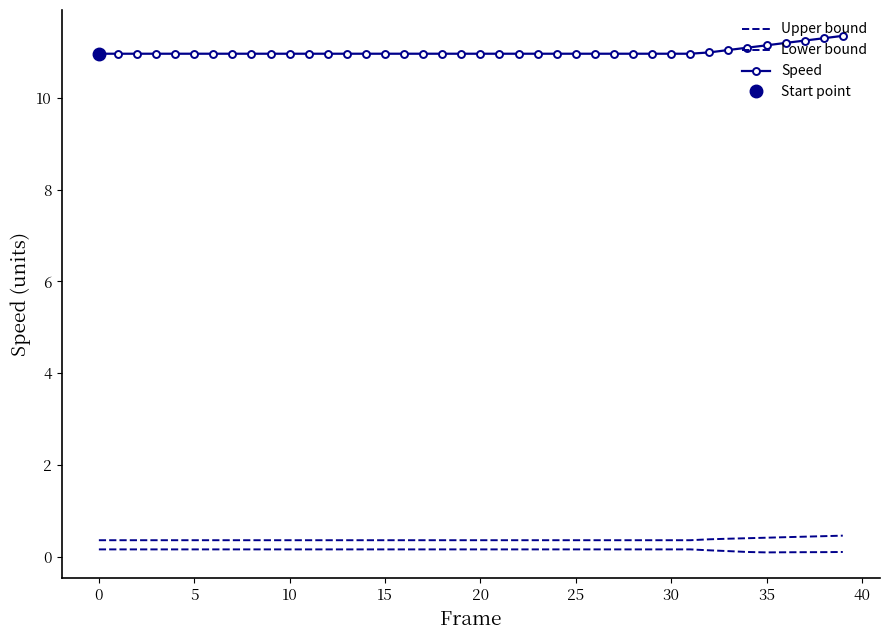

True or false: Lower bound and Speed intersect in this chart.

False